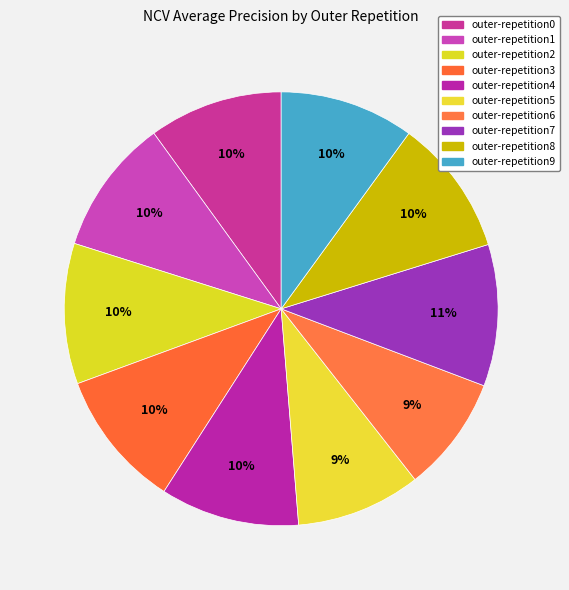

Is it true that outer-repetition8 is 18% of the pie?

False